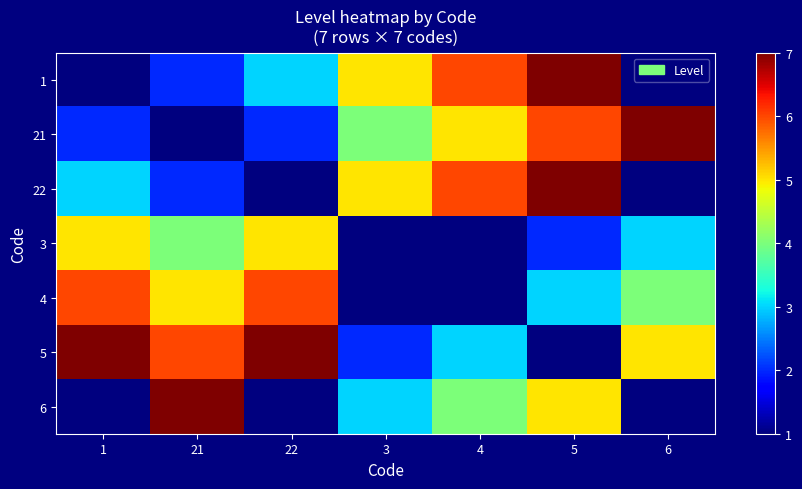

At which category is the sum across all series the highest?

5